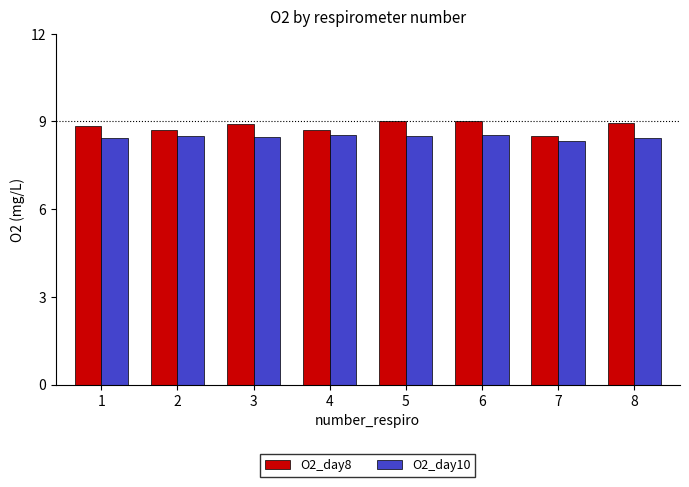

List the series in order of their peak value, highest first.

O2_day8, O2_day10